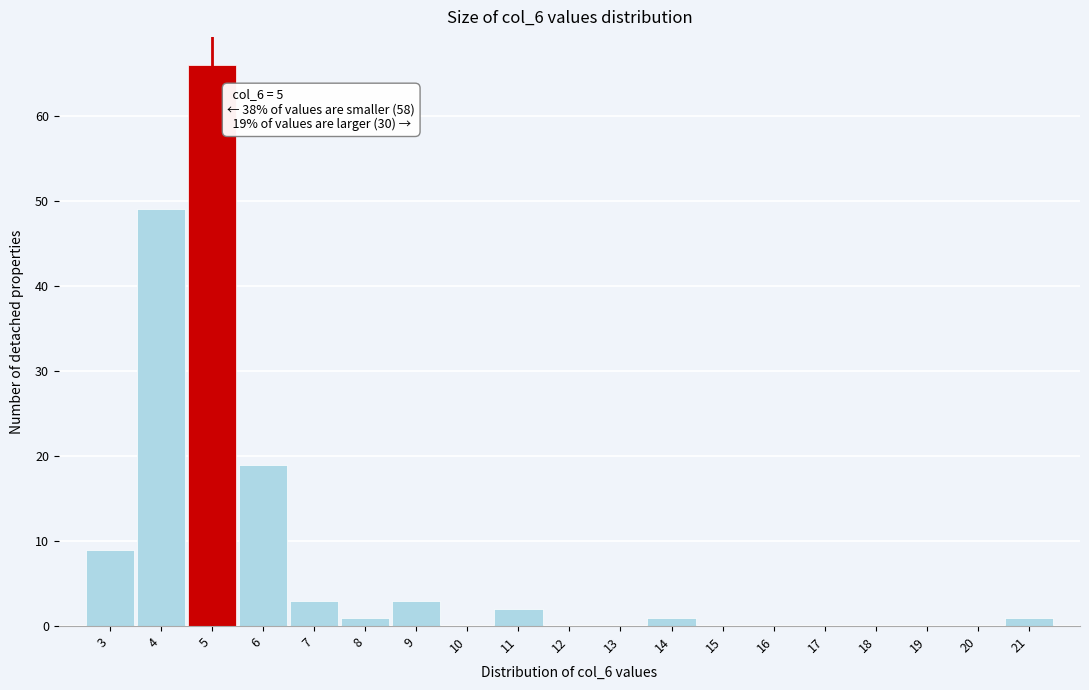

Which range on the x-axis has the tallest bar?

4.5 to 5.5